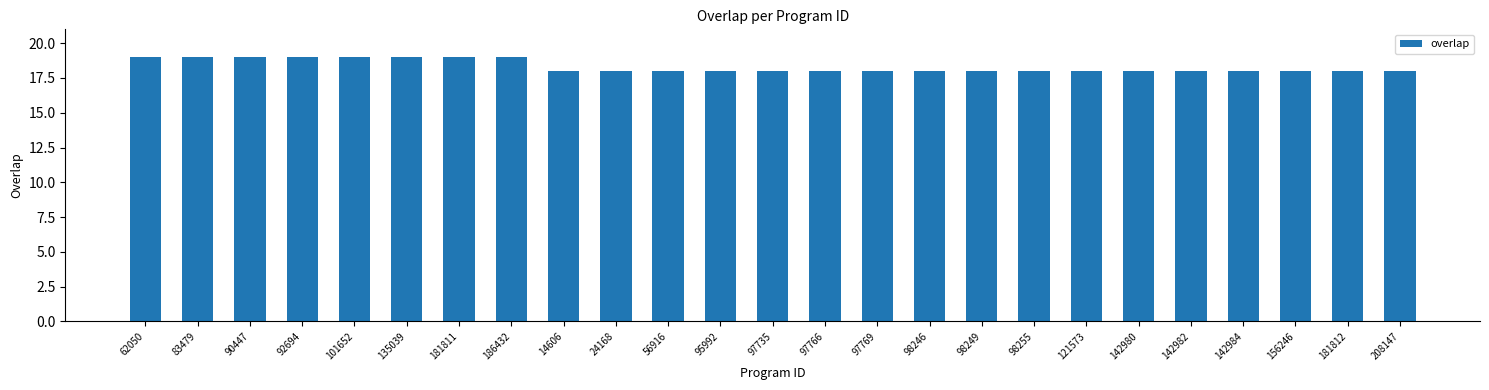

Reading left to right, extract all data points from this chart.

62050=19	83479=19	90447=19	92694=19	101652=19	135039=19	181811=19	186432=19	14606=18	24168=18	56916=18	95992=18	97735=18	97766=18	97769=18	98246=18	98249=18	98255=18	121573=18	142980=18	142982=18	142984=18	156246=18	181812=18	208147=18